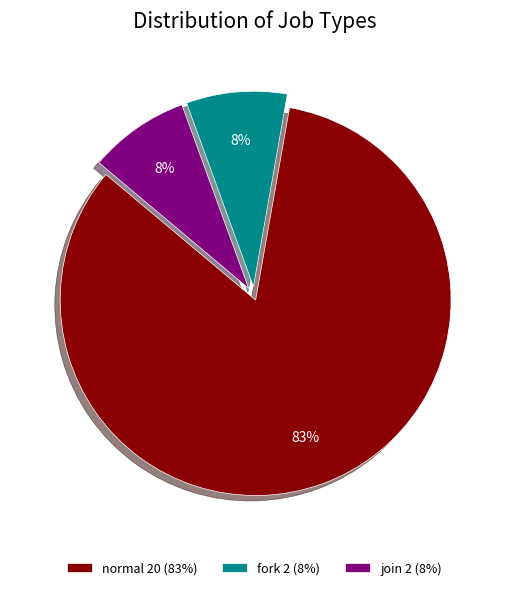

Between fork 2 (8%) and normal 20 (83%), which is larger?

normal 20 (83%)